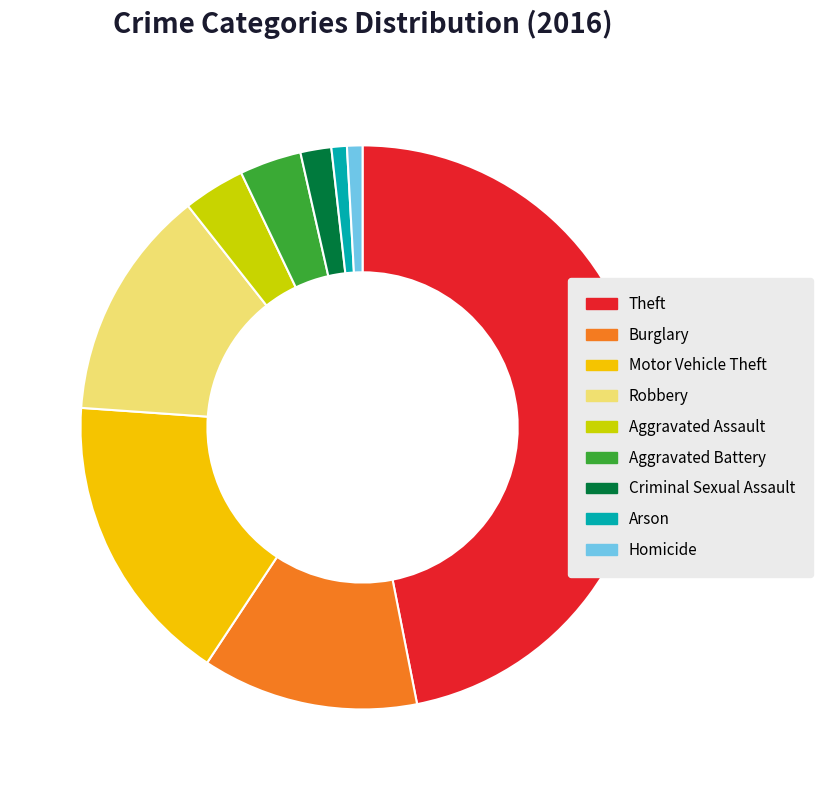

The Robbery slice represents 13% of the pie. True or false?

True